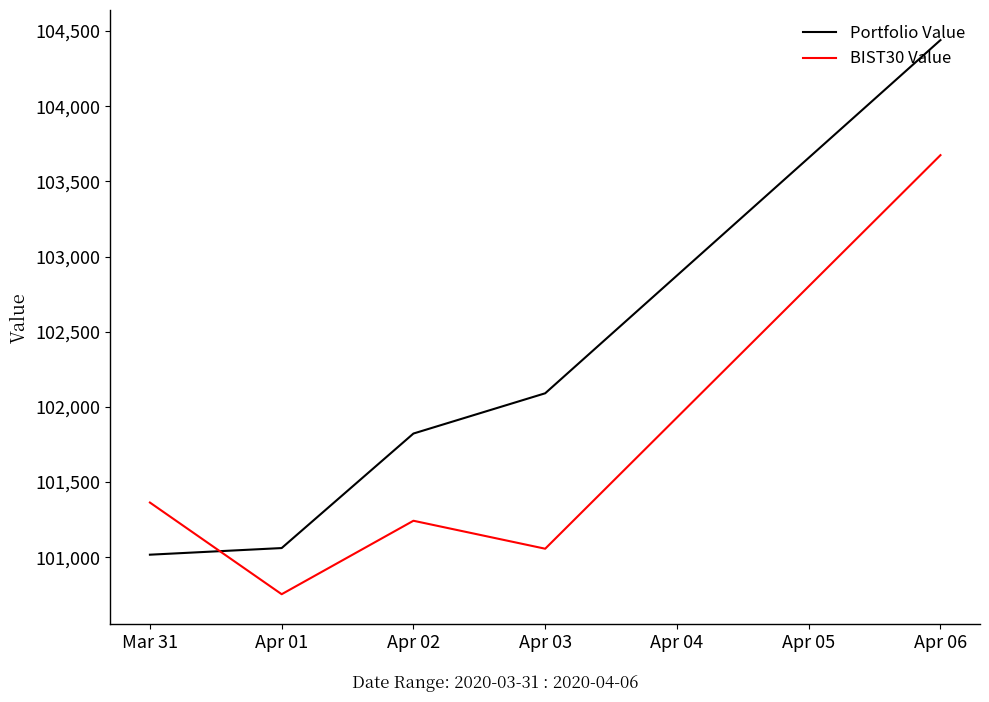

Which series changed the most between Mar 31 and Apr 02?

Portfolio Value